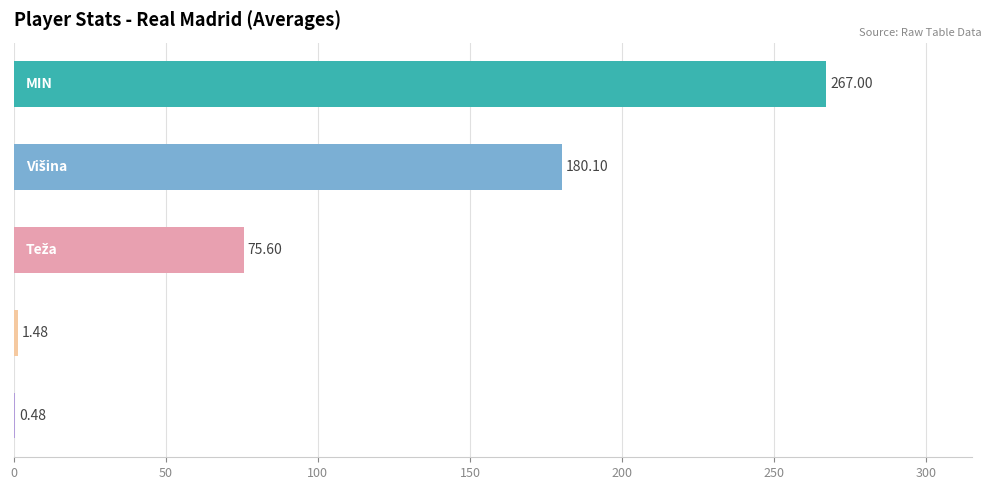

What is the sum of all values?

524.7